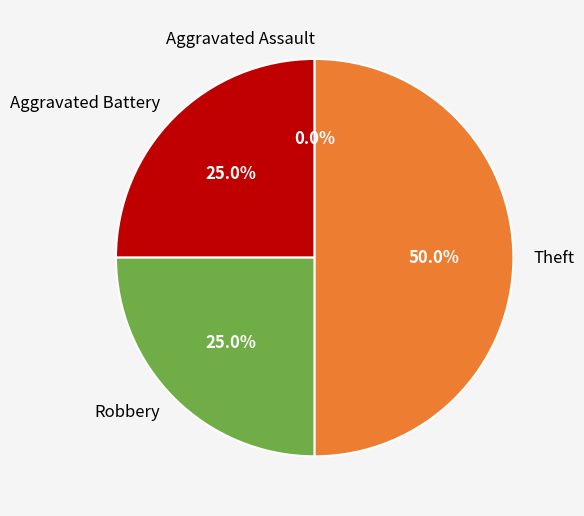

Which slice is the largest?

Theft